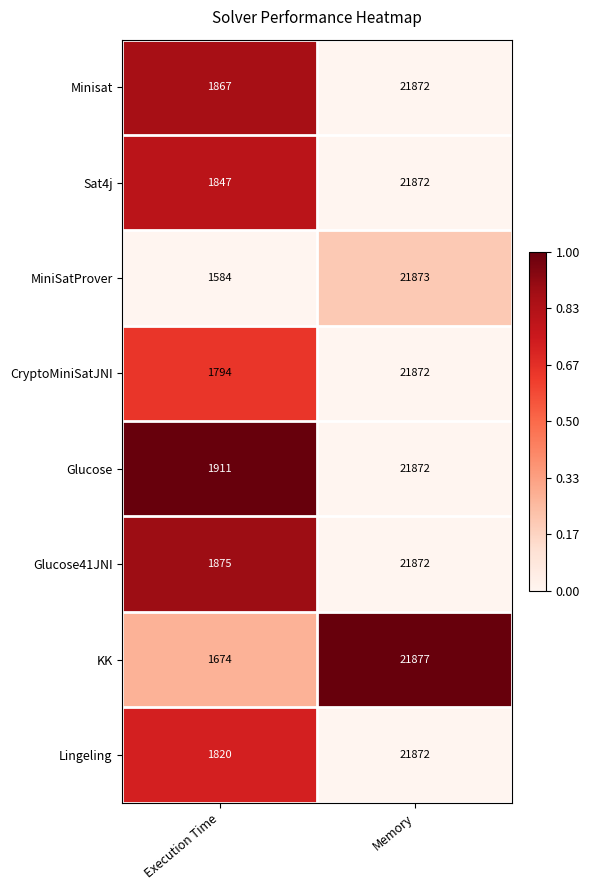

Which series has the largest total across all categories?

Glucose